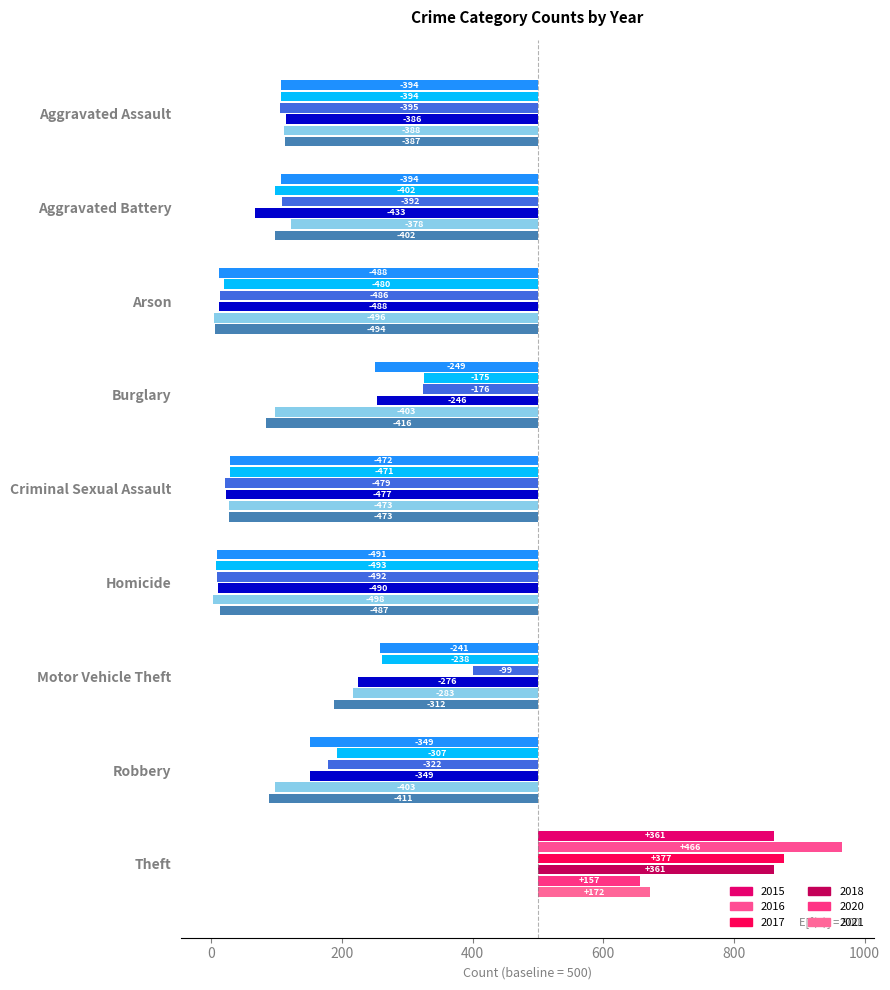

What is the difference between the 2017 values at Motor Vehicle Theft and Aggravated Battery?

293